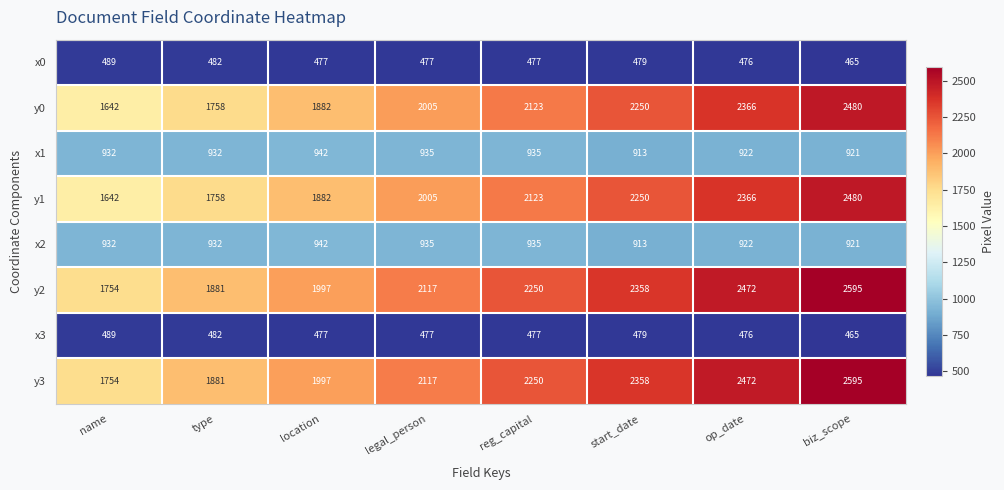

What is the difference between the highest and lowest values at legal_person?

1640